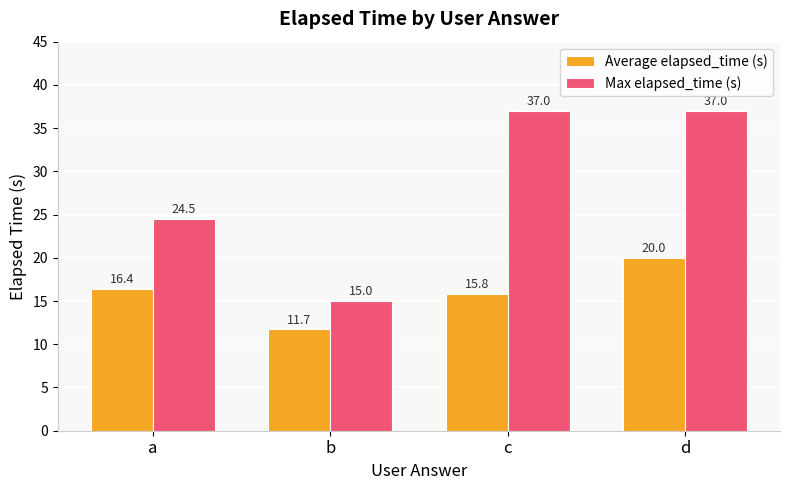

Does the chart contain stacked bars?

No